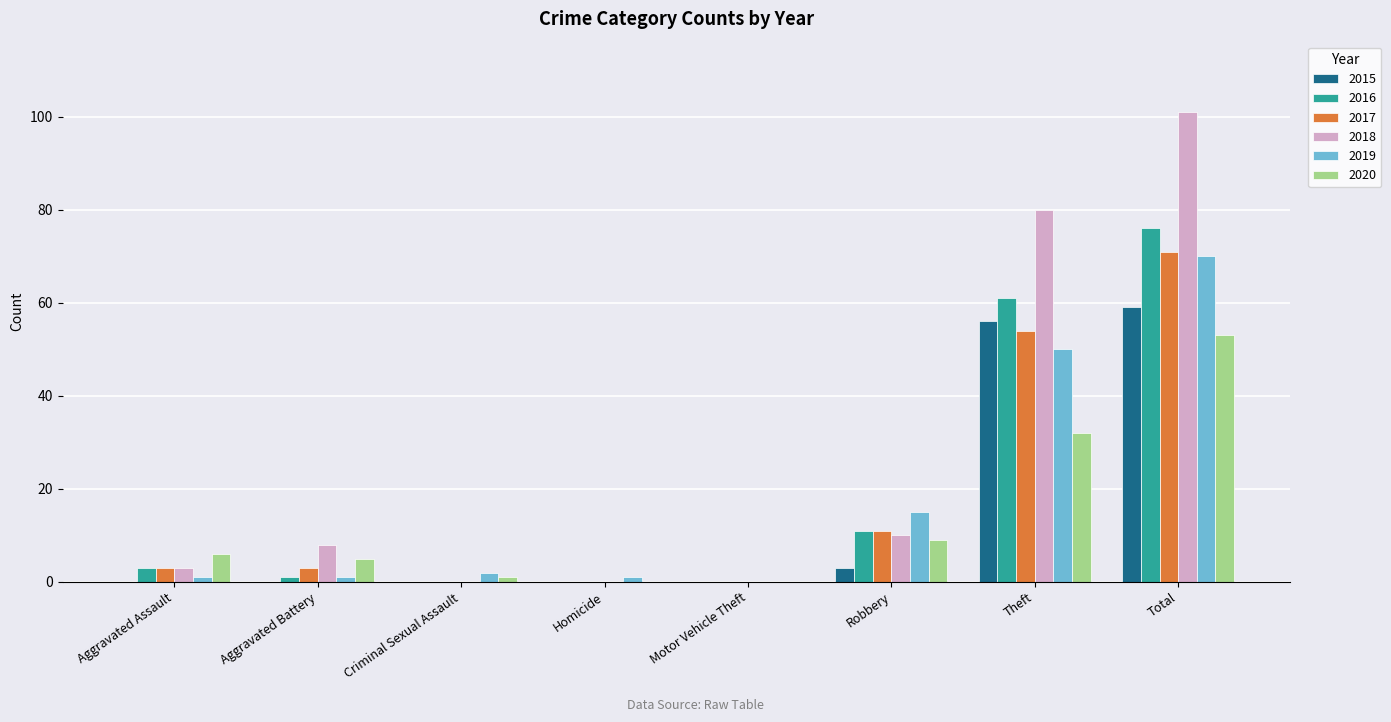

At which label is 2020 closest to 26?

Theft